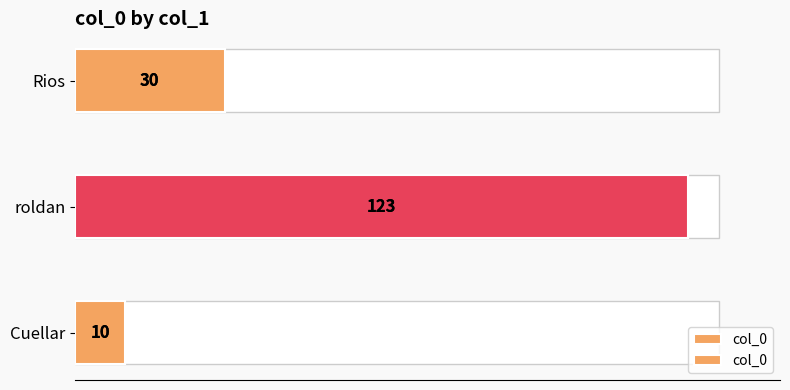

Does the chart contain any negative values?

No